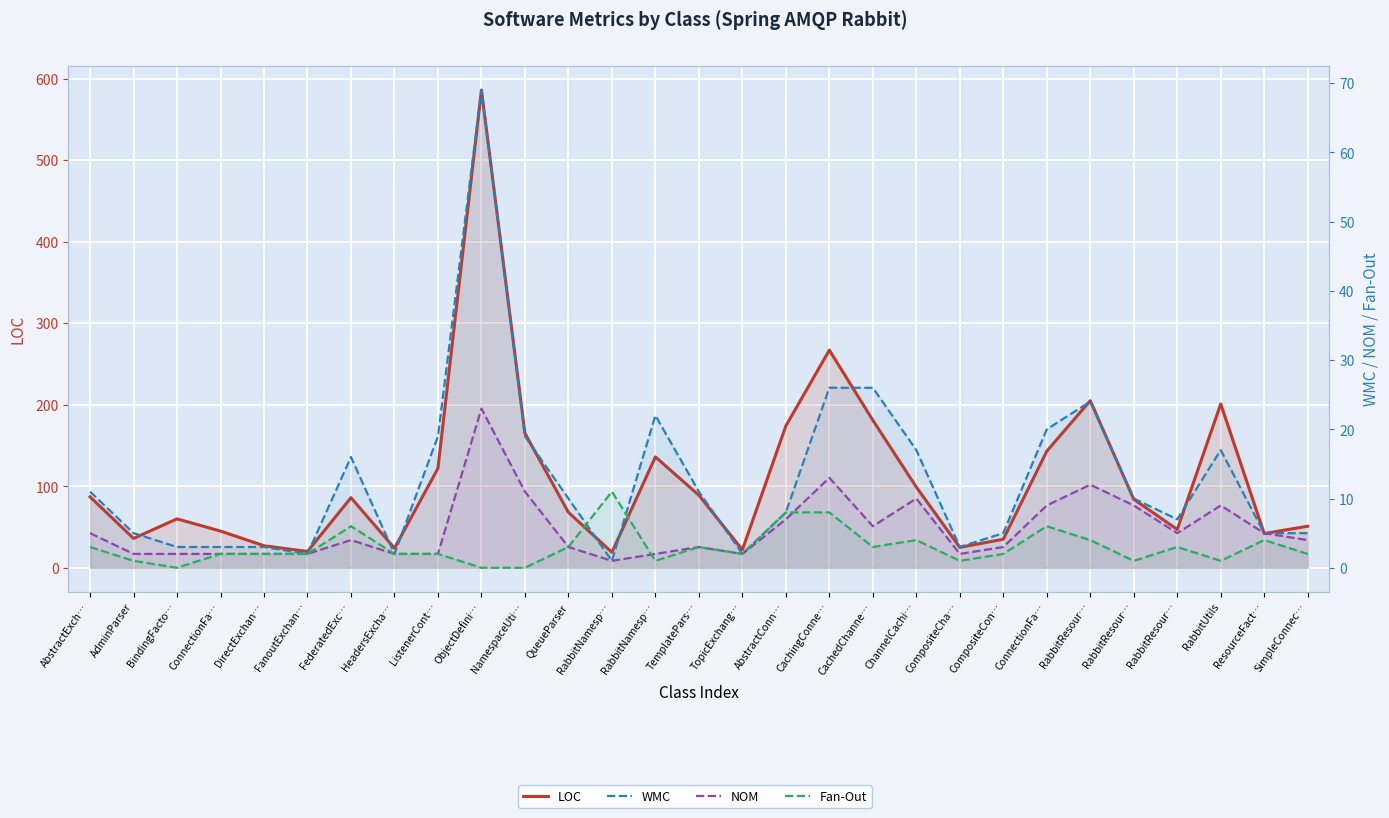

At which label is NOM closest to 12?

RabbitResour…